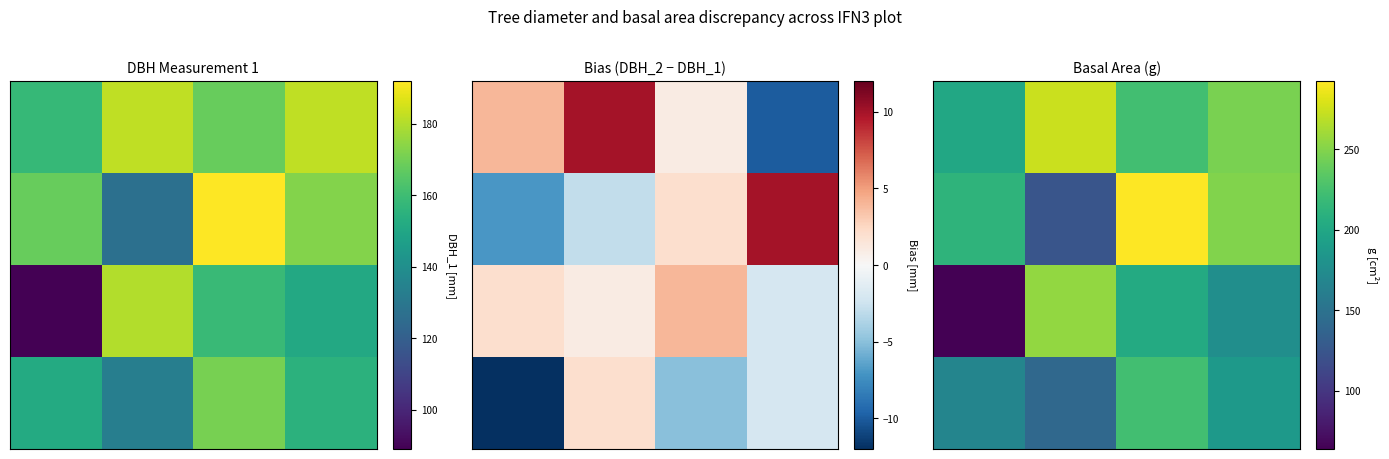

What is the total value across all series at 0?

644.6